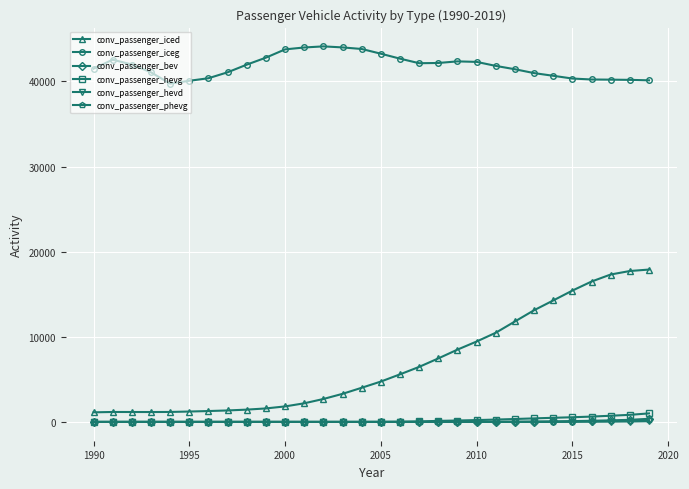

What is the value of the conv_passenger_iceg point at the 15th from the left?

43820.1